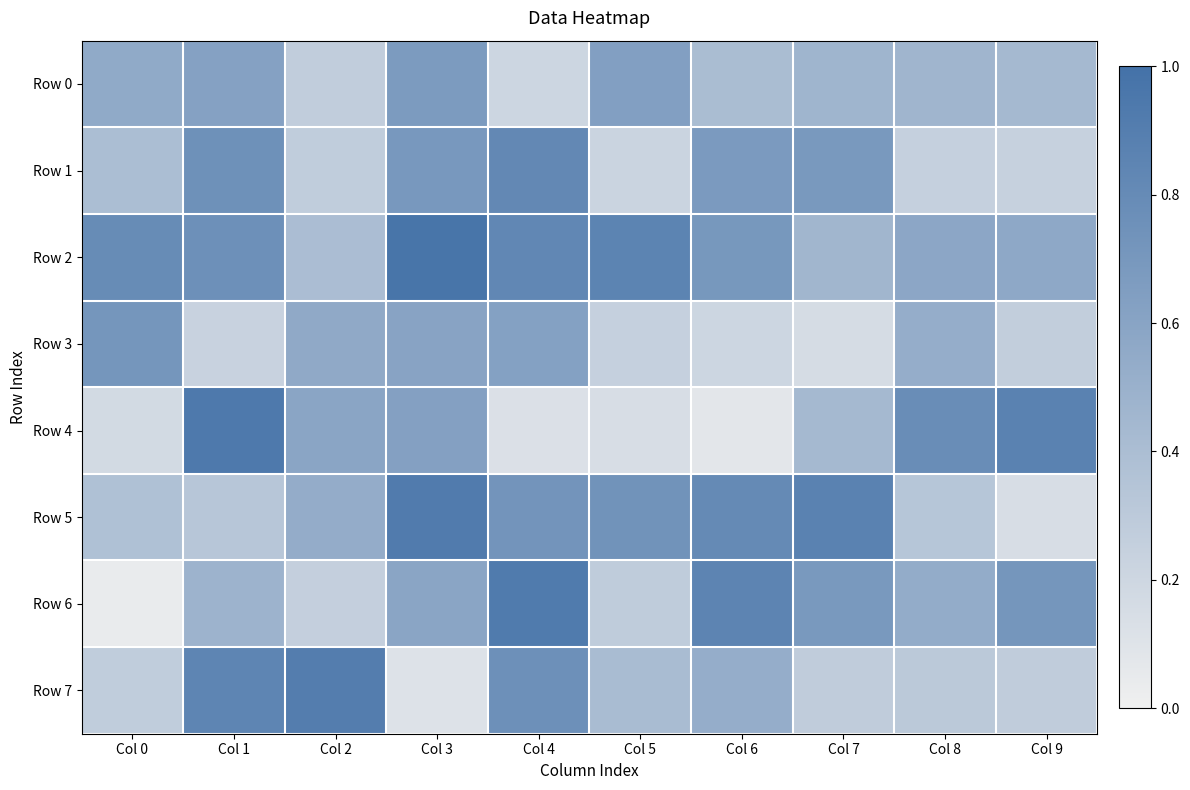

Which series has the largest total across all categories?

Row 2